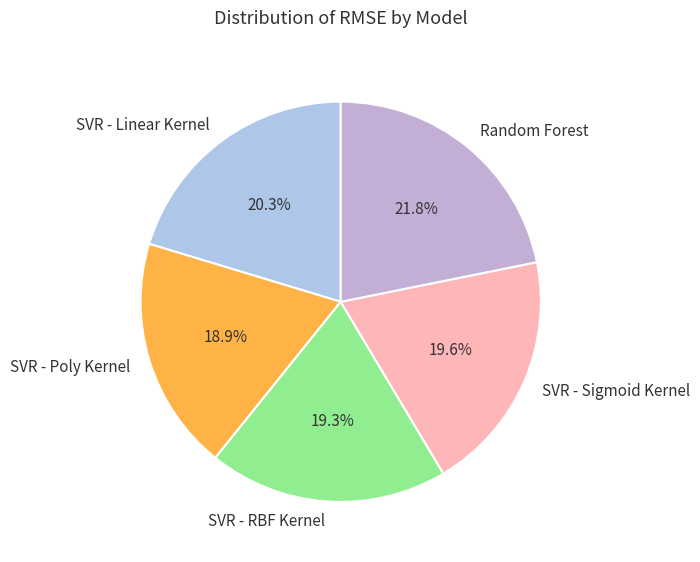

The SVR - RBF Kernel slice represents 10% of the pie. True or false?

False